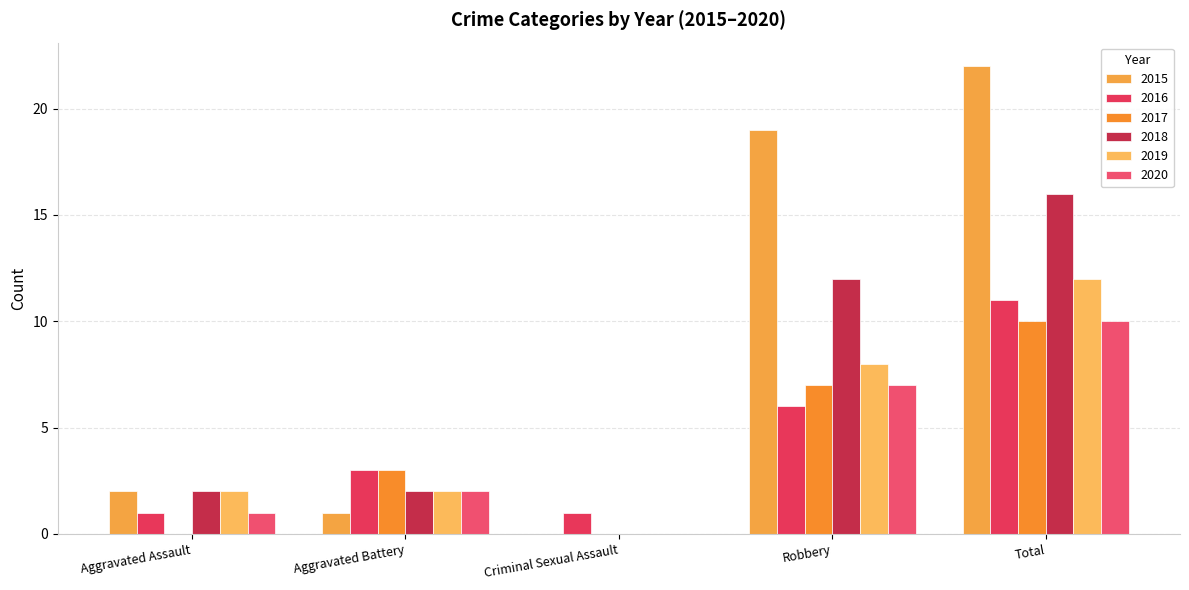

Reading left to right, extract all data points from this chart.

2015: 2	1	0	19	22
2016: 1	3	1	6	11
2017: 0	3	0	7	10
2018: 2	2	0	12	16
2019: 2	2	0	8	12
2020: 1	2	0	7	10